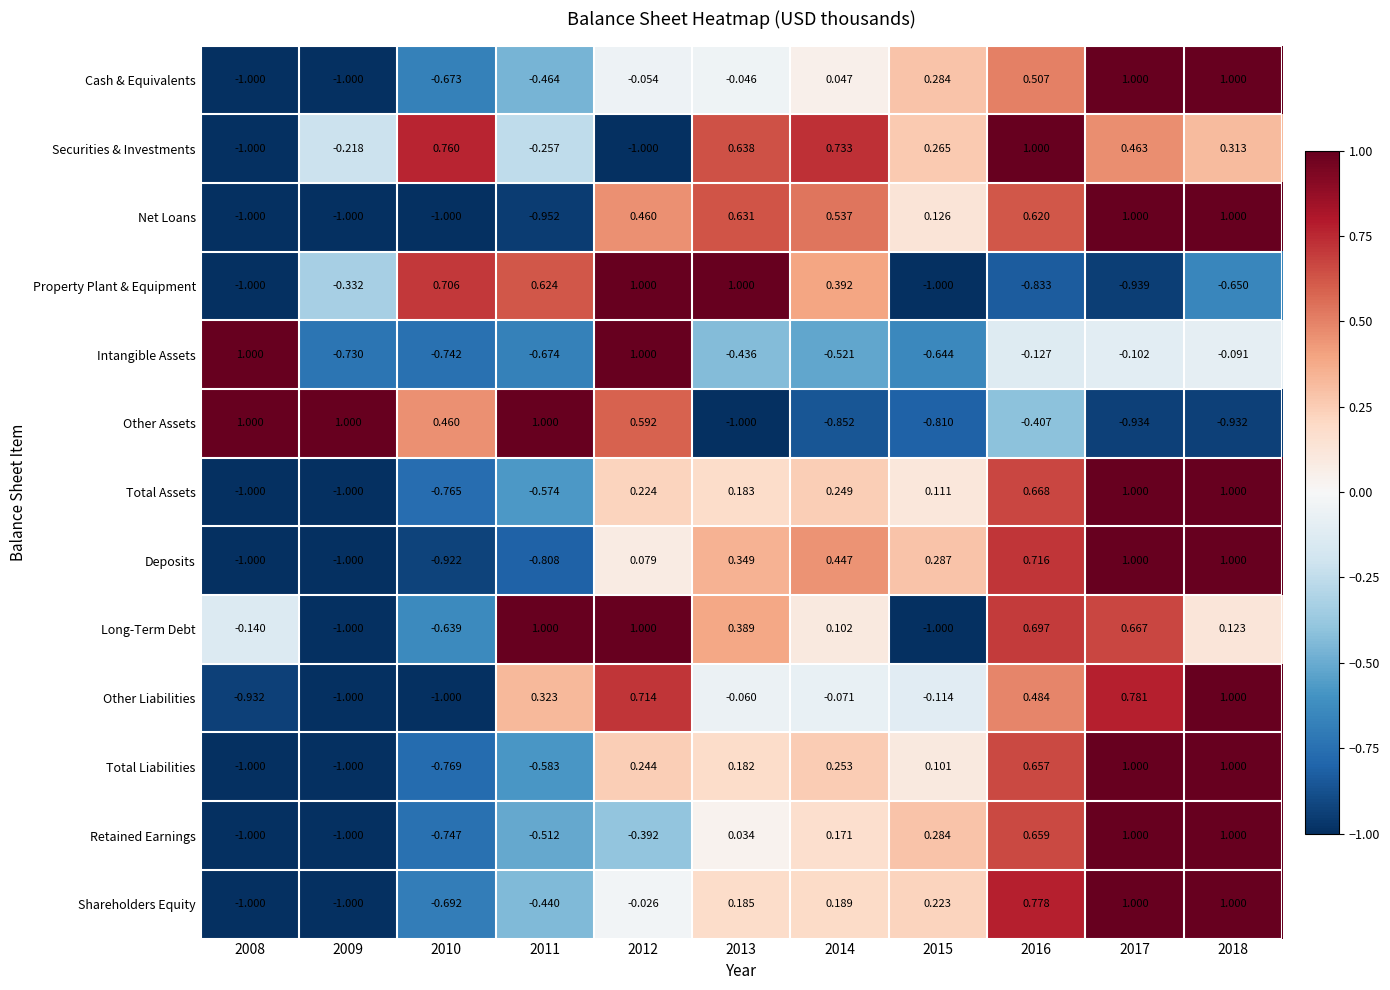

Between 2009 and 2016, which series saw the biggest shift?

Shareholders Equity